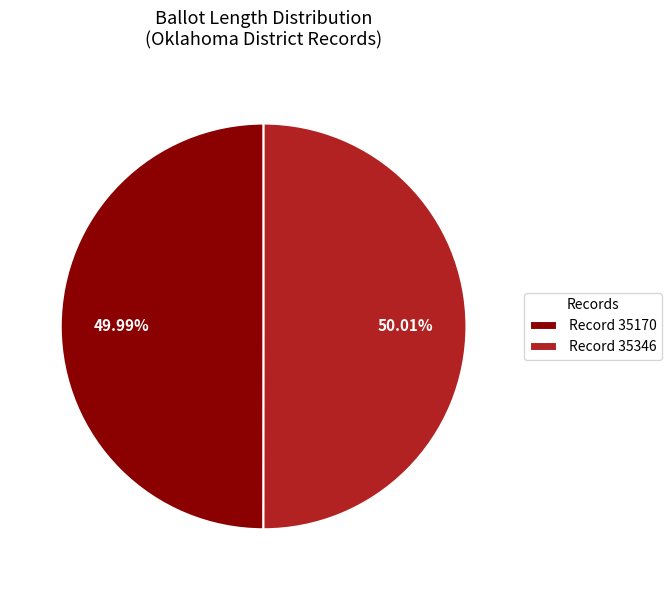

Is the sum of Record 35170 and Record 35346 greater than half?

Yes